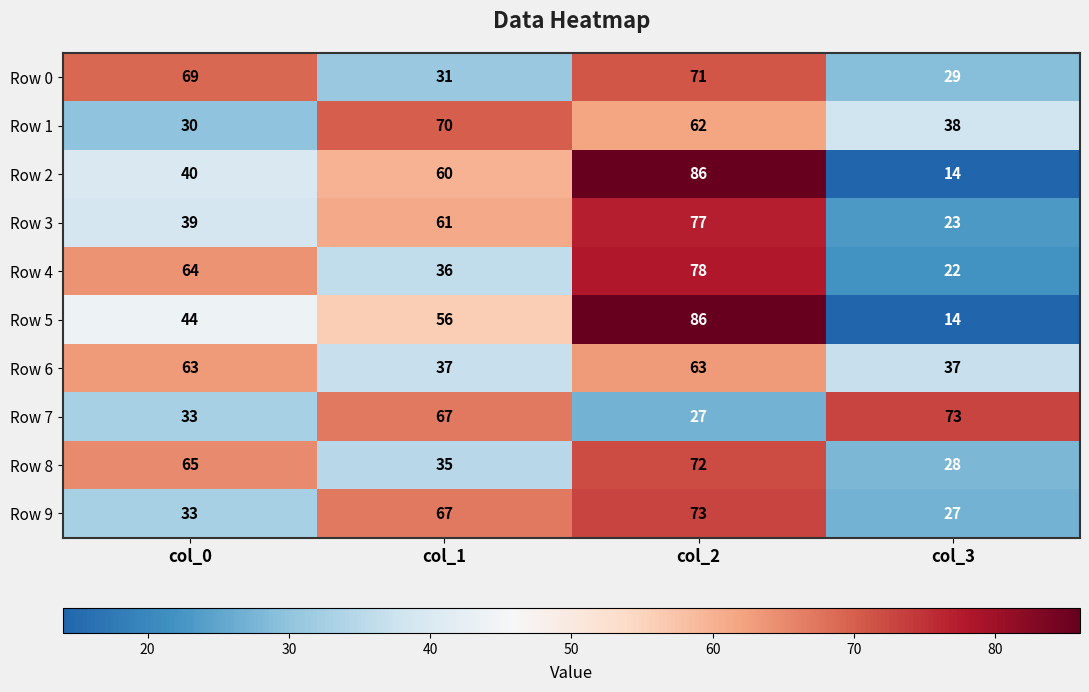

What is the spread (max minus min) of values at col_0?

39